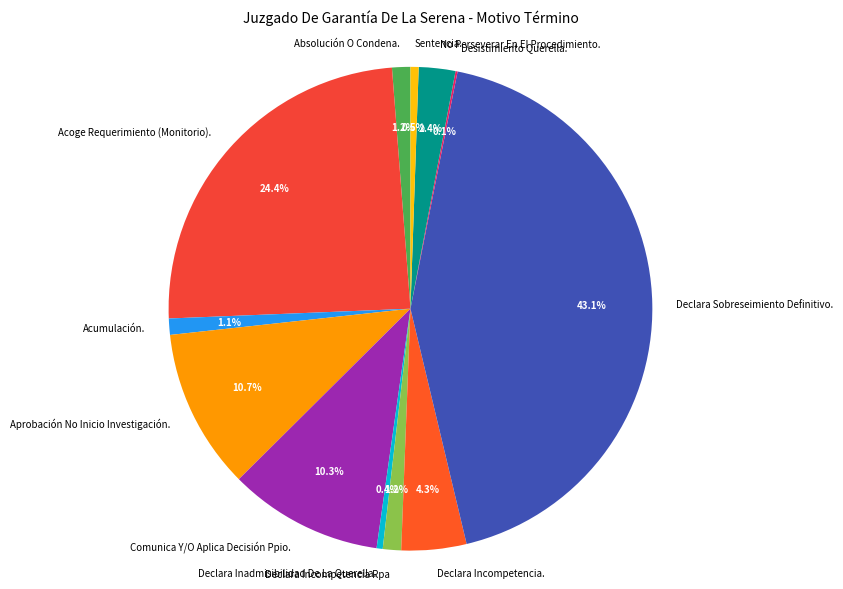

How much of the chart is everything except Declara Incompetencia Rpa?

98.8%